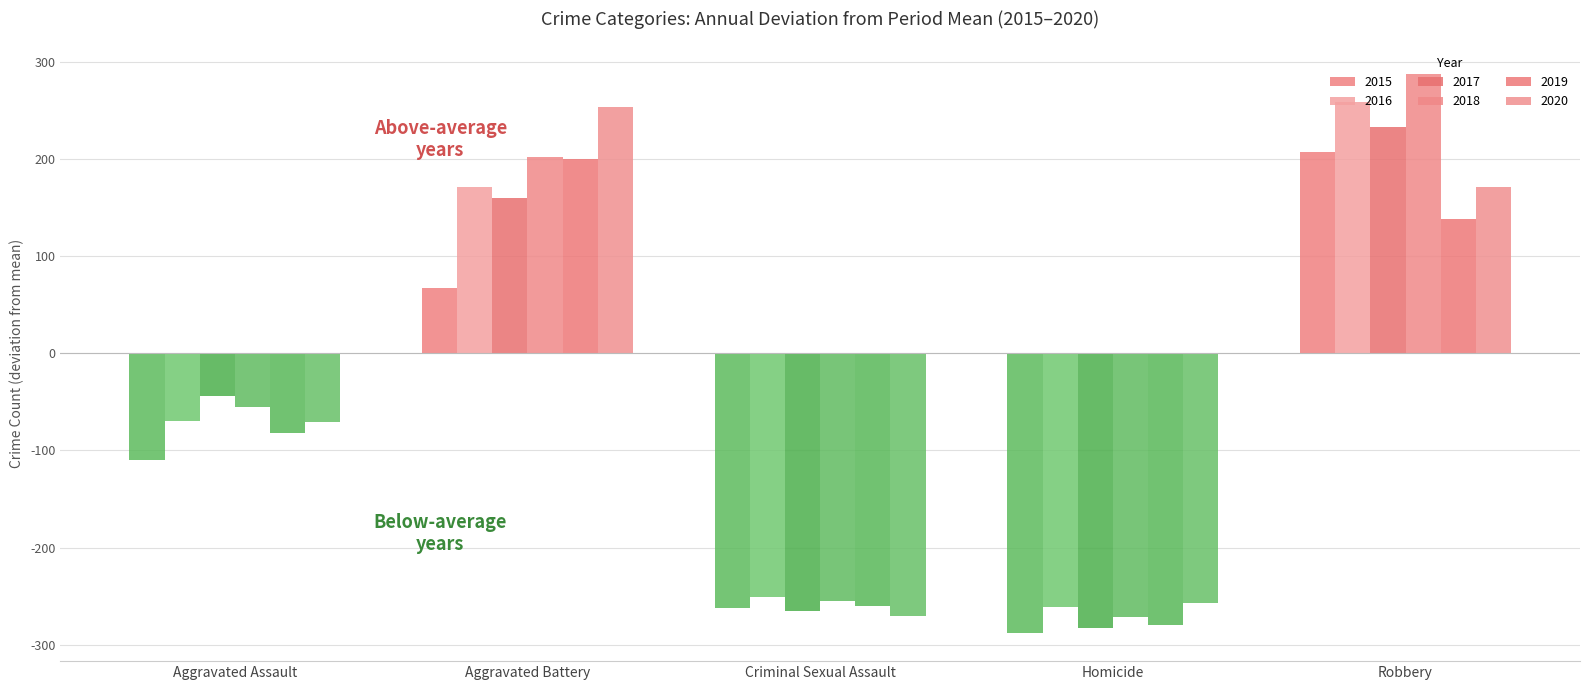

What is the highest value of the 2017 series?

233